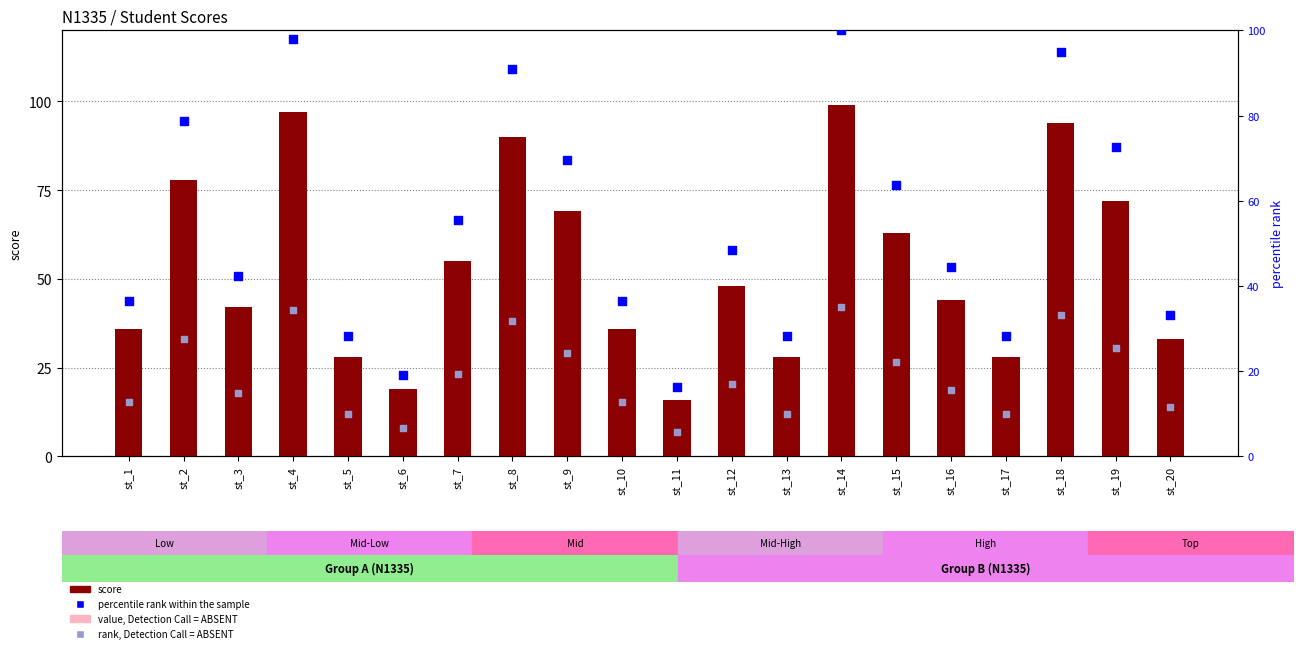

Which series reaches the minimum Y coordinate?

rank, Detection Call = ABSENT